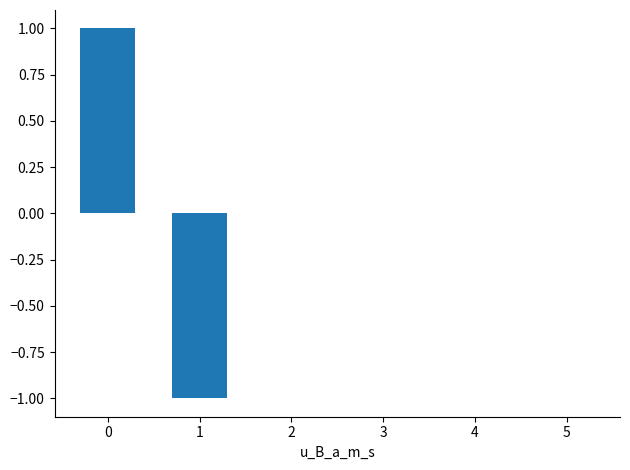

What is the greatest value displayed?

1